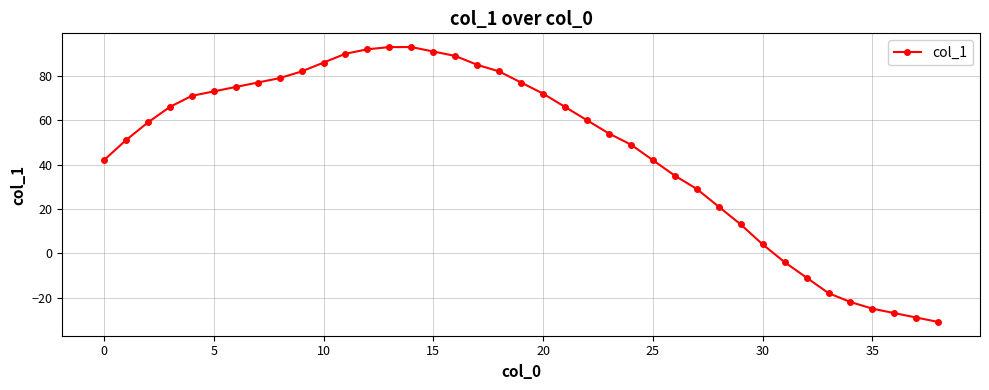

What is the smallest value displayed?

-31